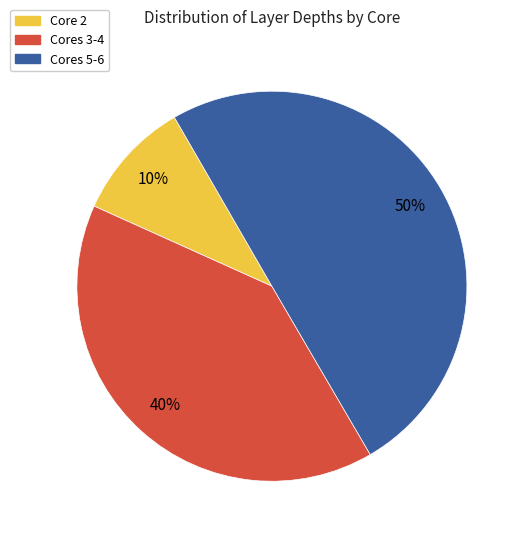

Rank the categories by value from lowest to highest.

Core 2, Cores 3-4, Cores 5-6